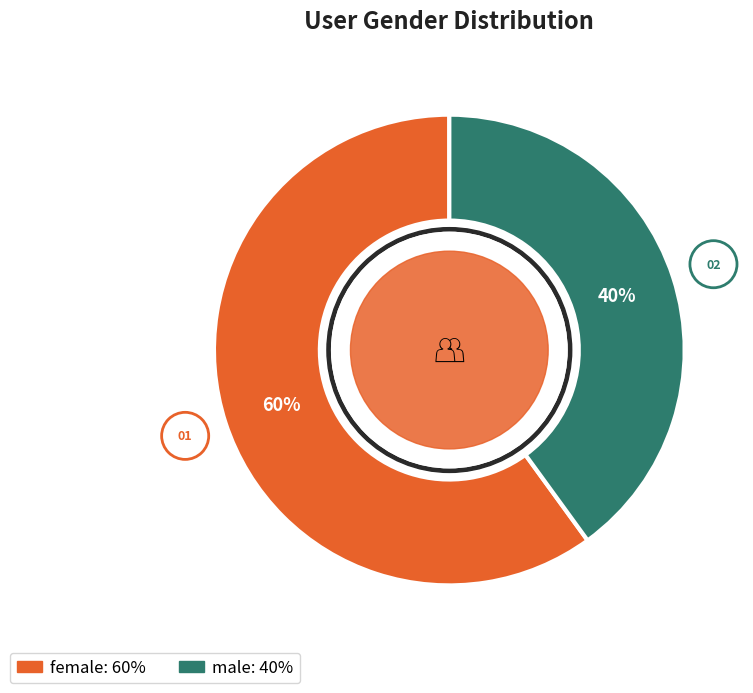

Does any single category account for the majority?

Yes